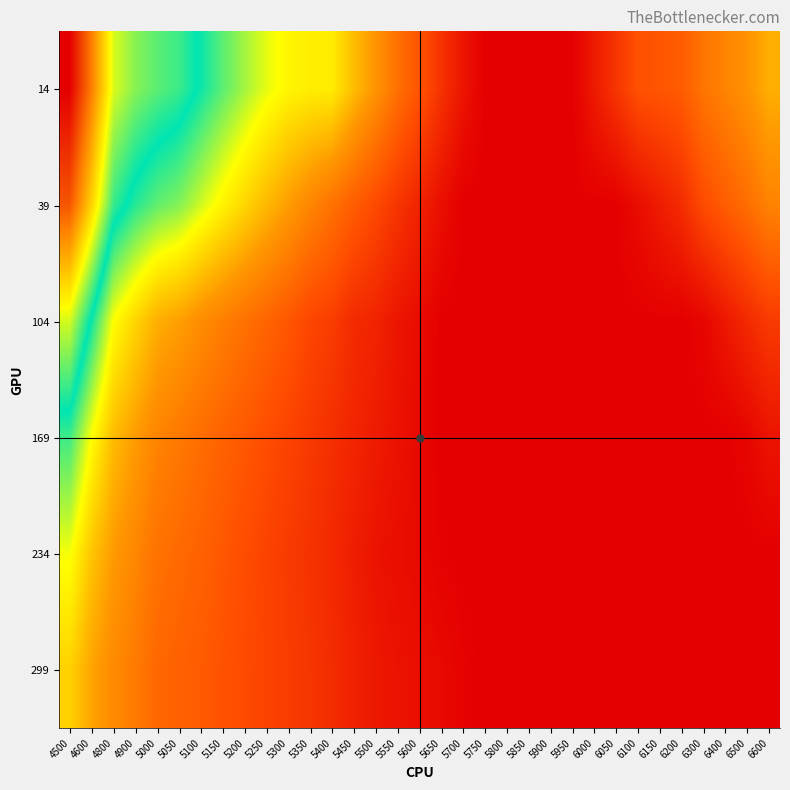

At how many categories does at least one series exceed 0?

33